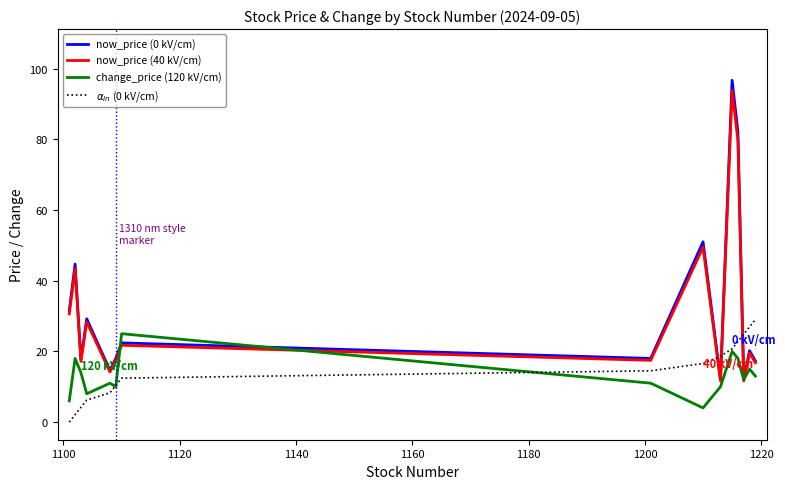

What are all the series names shown in the legend?

now_price (0 kV/cm), now_price (40 kV/cm), change_price (120 kV/cm), $\alpha_{in}$ (0 kV/cm)